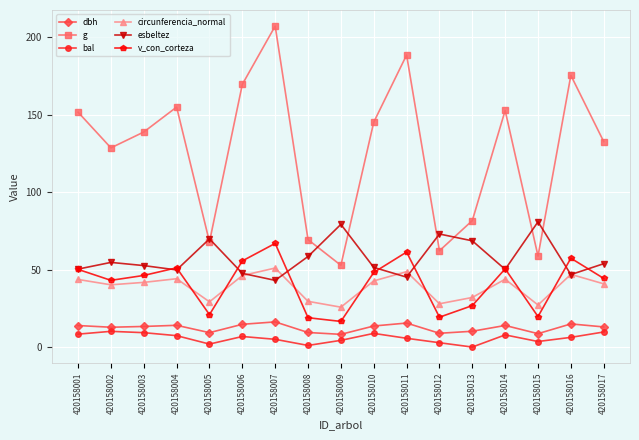

What is the difference between the highest and lowest values at 420158009?

74.9